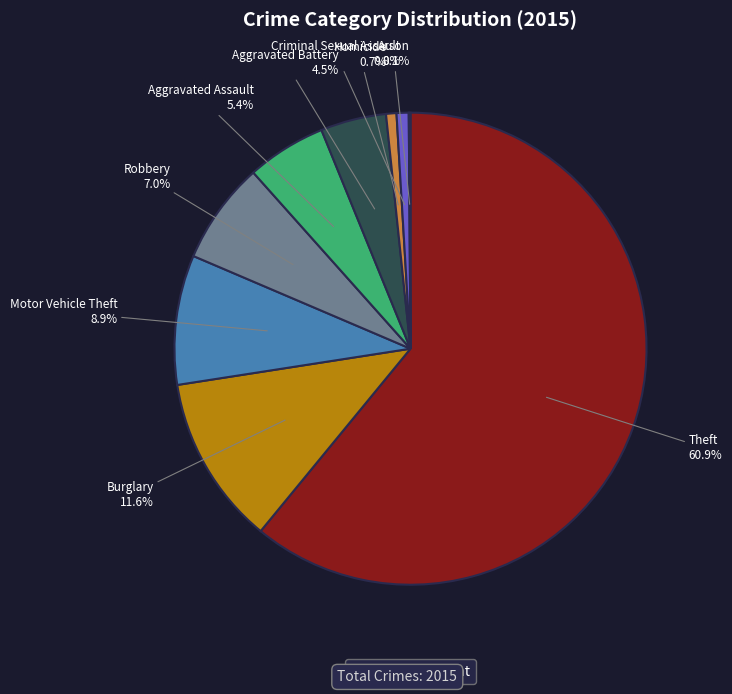

To the nearest percent, what is the average slice percentage?

11%